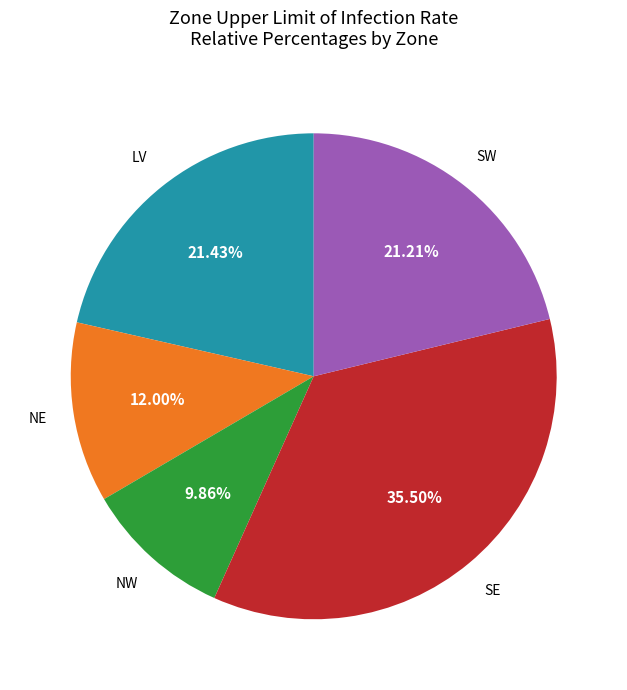

Is there any slice that represents more than half of the pie?

No